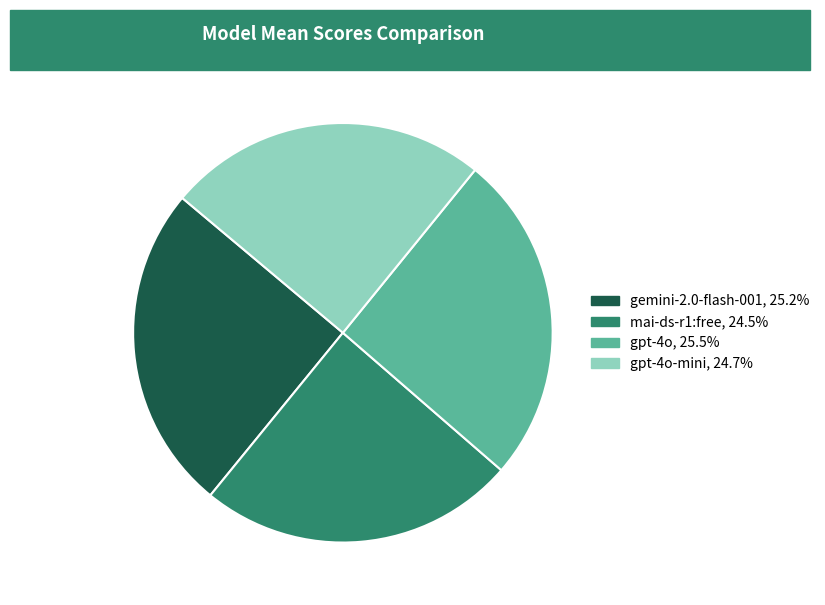

Does any single category account for the majority?

No